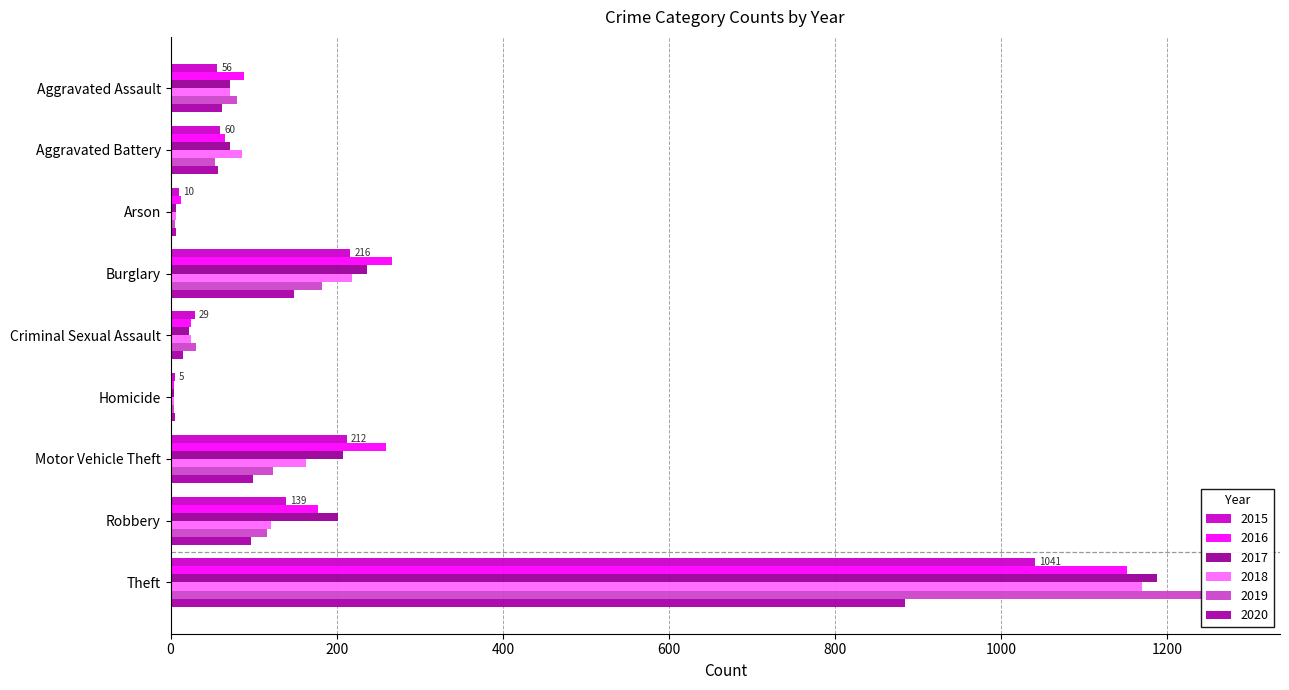

Which series has the largest total across all categories?

2016